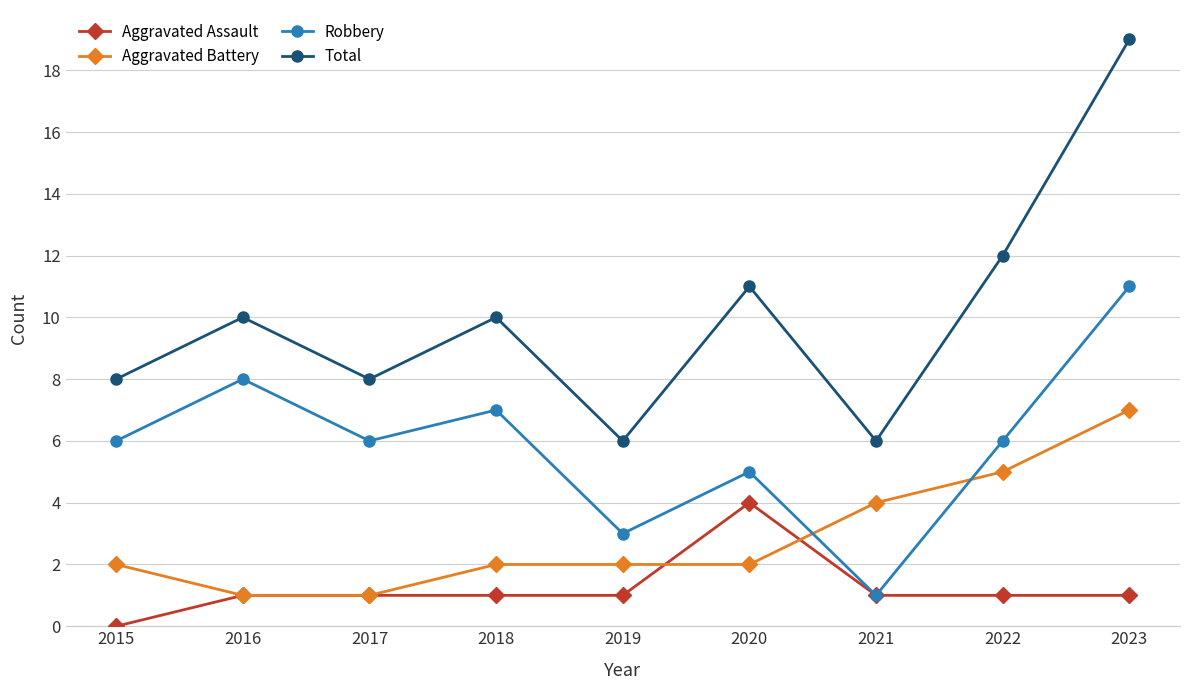

Rank the series at 2018 from lowest to highest value.

Aggravated Assault, Aggravated Battery, Robbery, Total